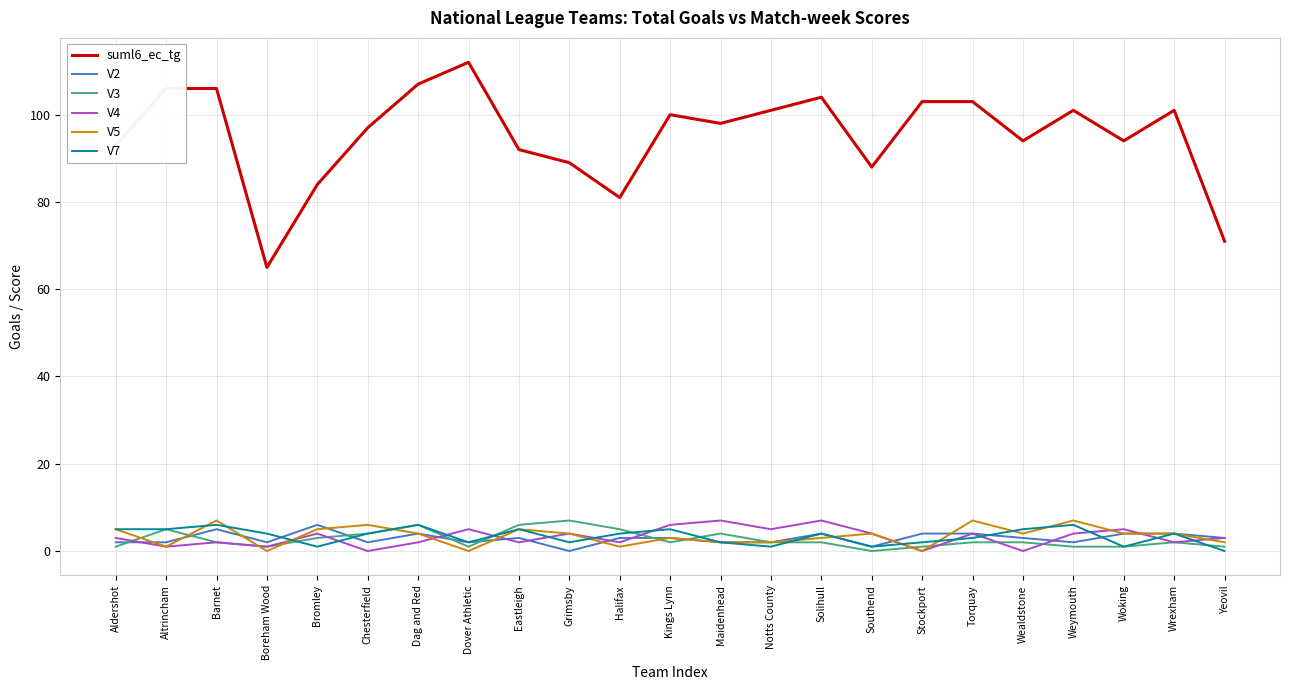

What is the difference between the second highest and second lowest values in the V4 series?

7